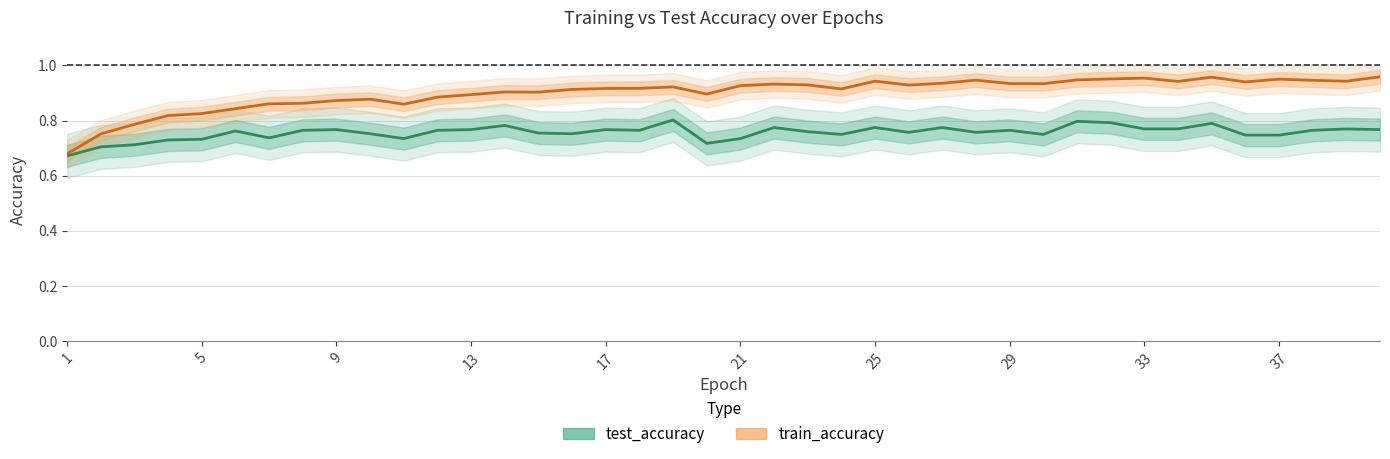

True or false: train_accuracy has more than 0 interior local peaks.

True